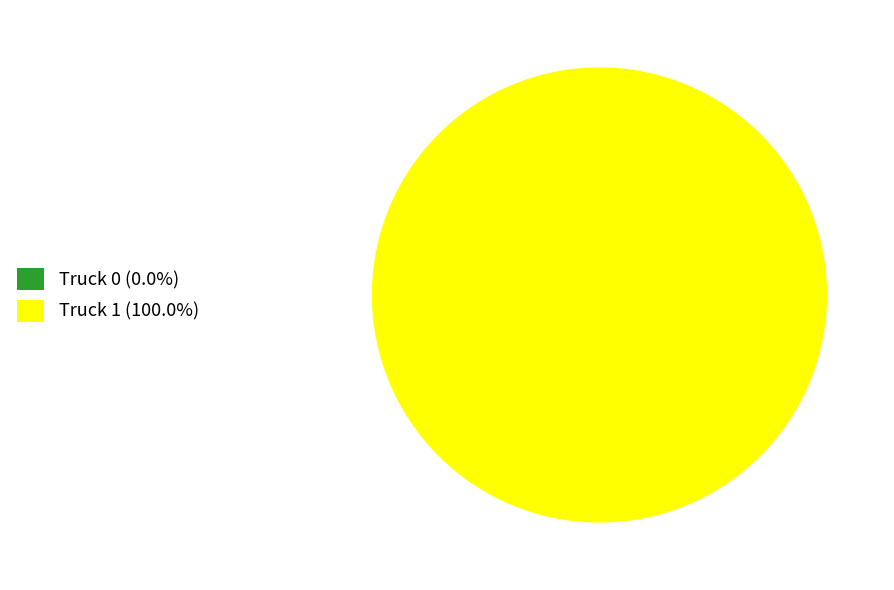

Which category has the smallest portion of the pie?

Truck 0